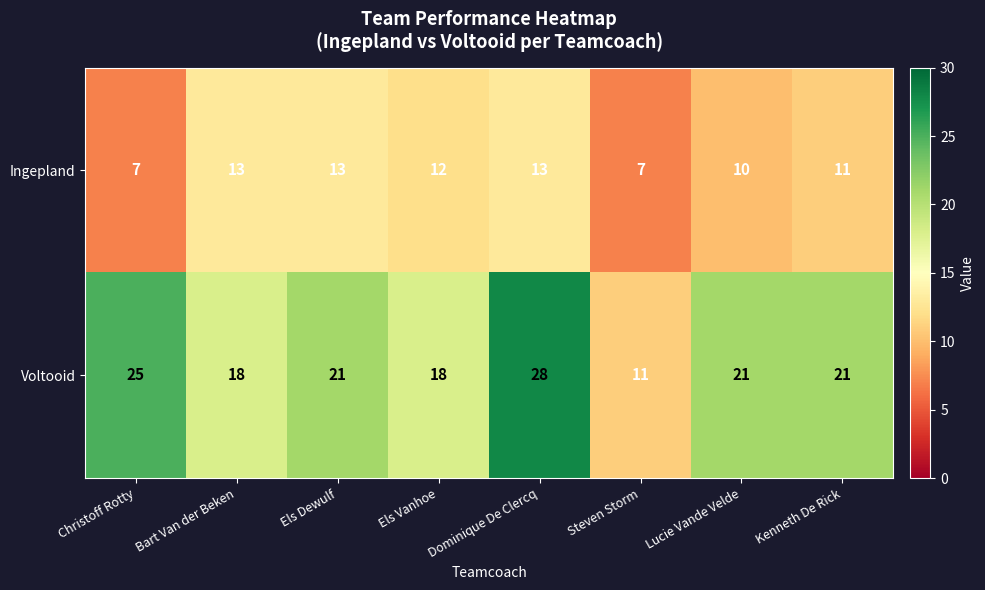

Which series has the largest range (max minus min)?

Voltooid